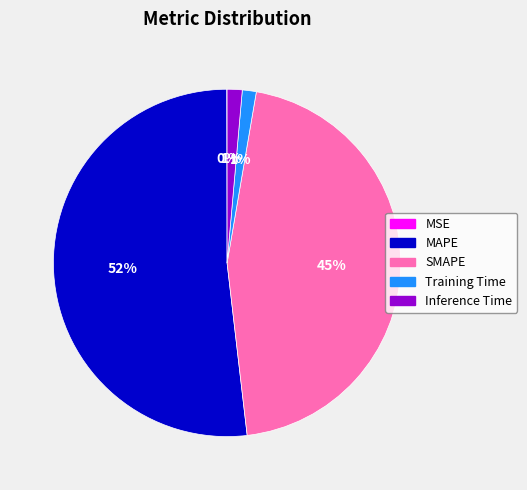

True or false: SMAPE accounts for 45% of the total.

True